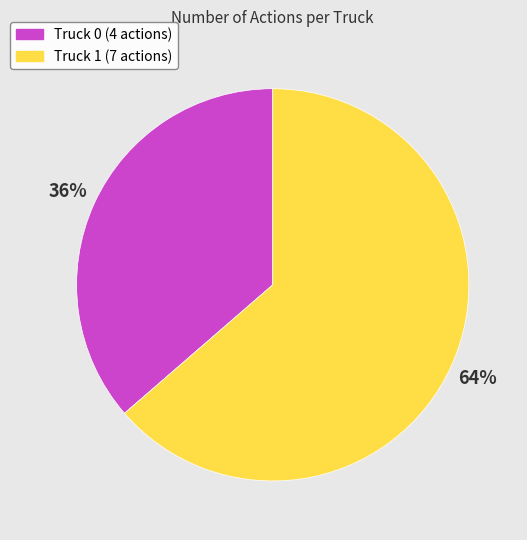

Is the sum of Truck 1 and Truck 0 greater than half?

Yes